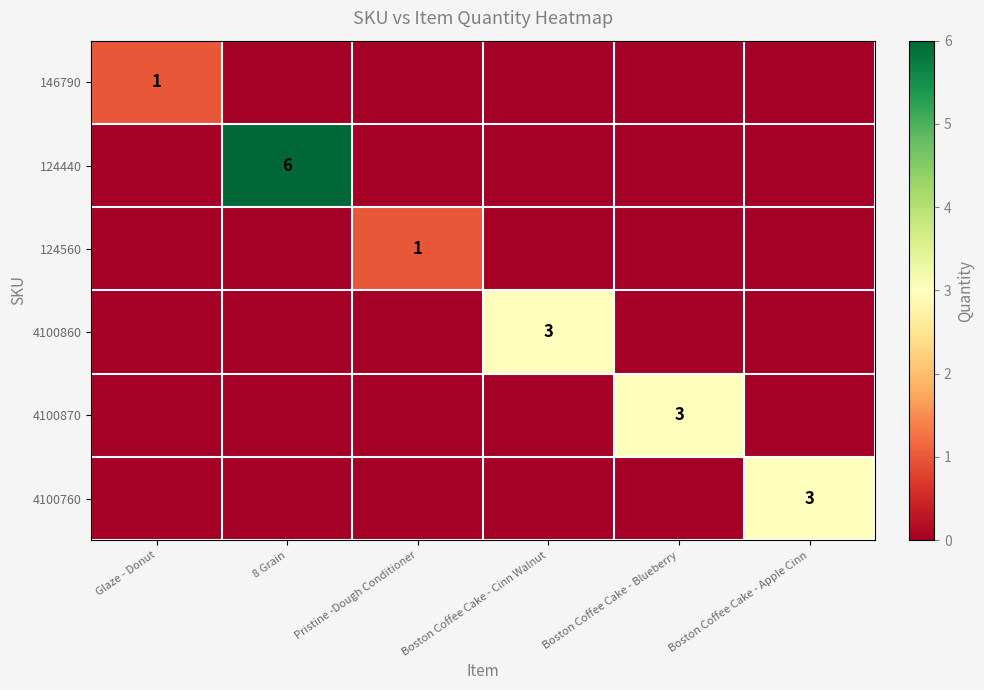

True or false: 124440 has a value of 6 at 8 Grain.

True